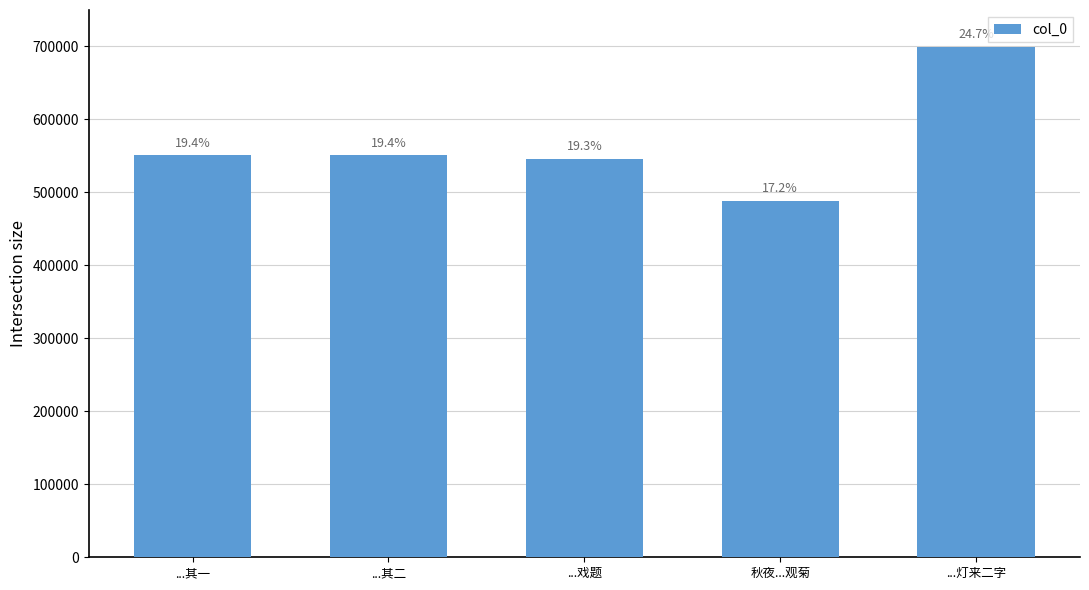

List the labels in order of value, smallest first.

秋夜...观菊, ...戏题, ...其一, ...其二, ...灯来二字